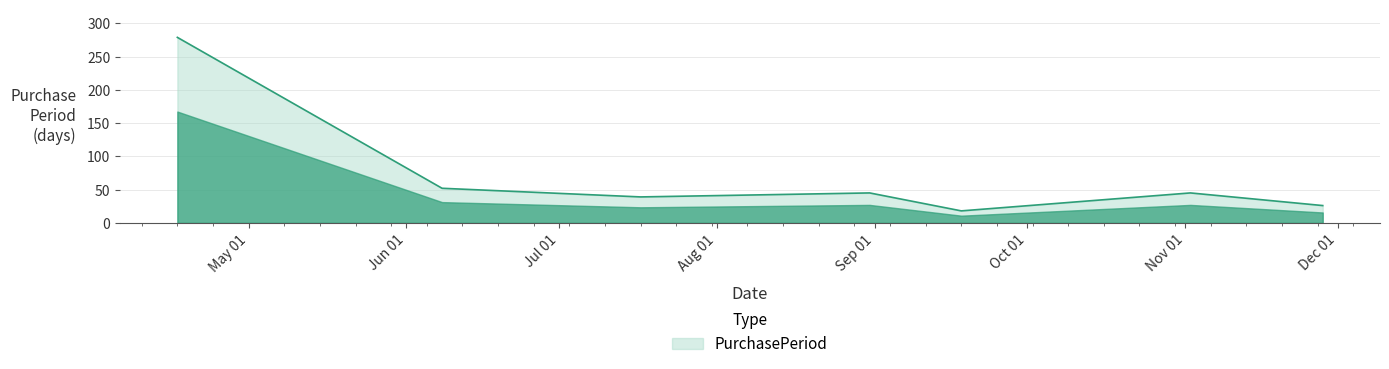

How many values are below 45?

3